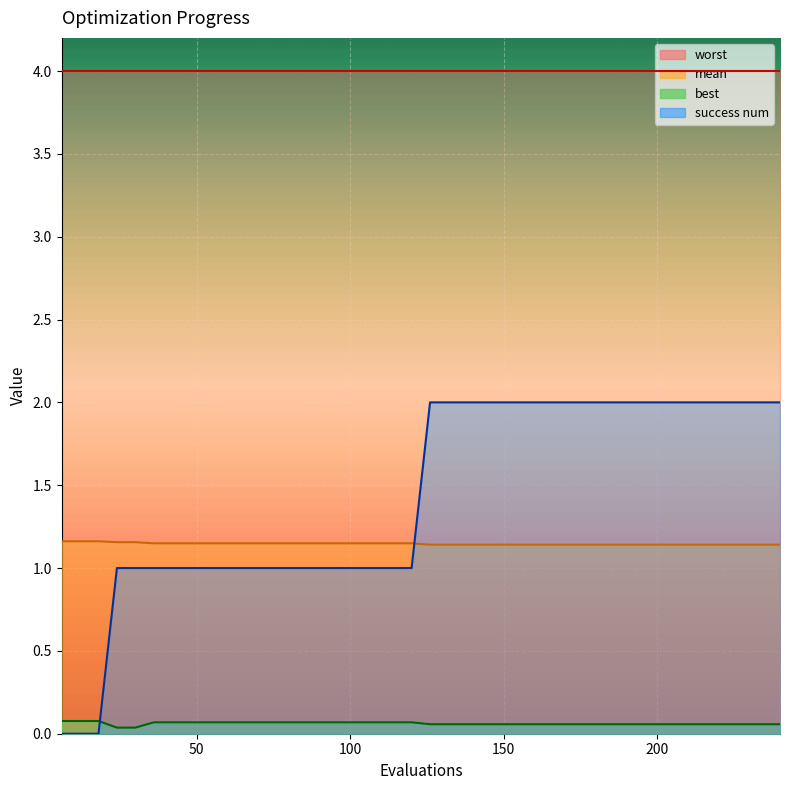

Which series changed the most between 84 and 90?

mean